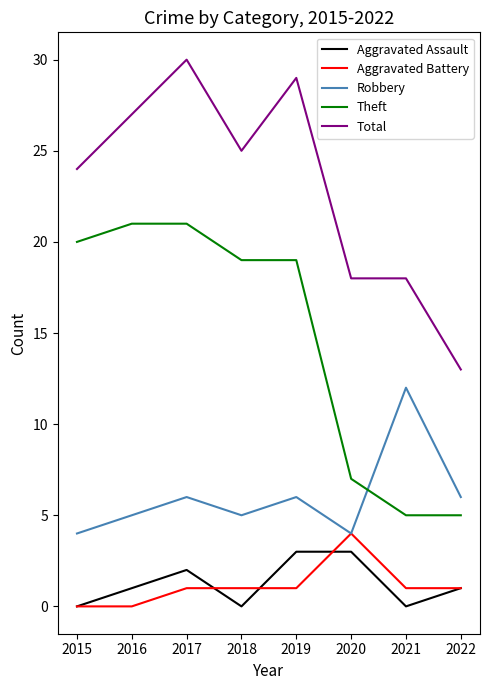

What are all the series names shown in the legend?

Aggravated Assault, Aggravated Battery, Robbery, Theft, Total